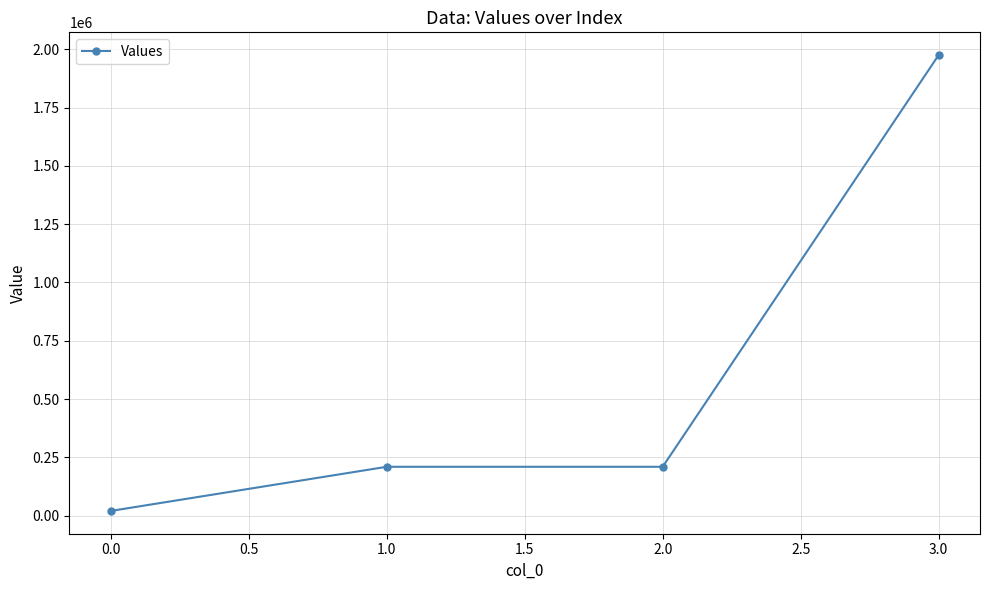

Is it true that the value at 2.0 is 44212?

False